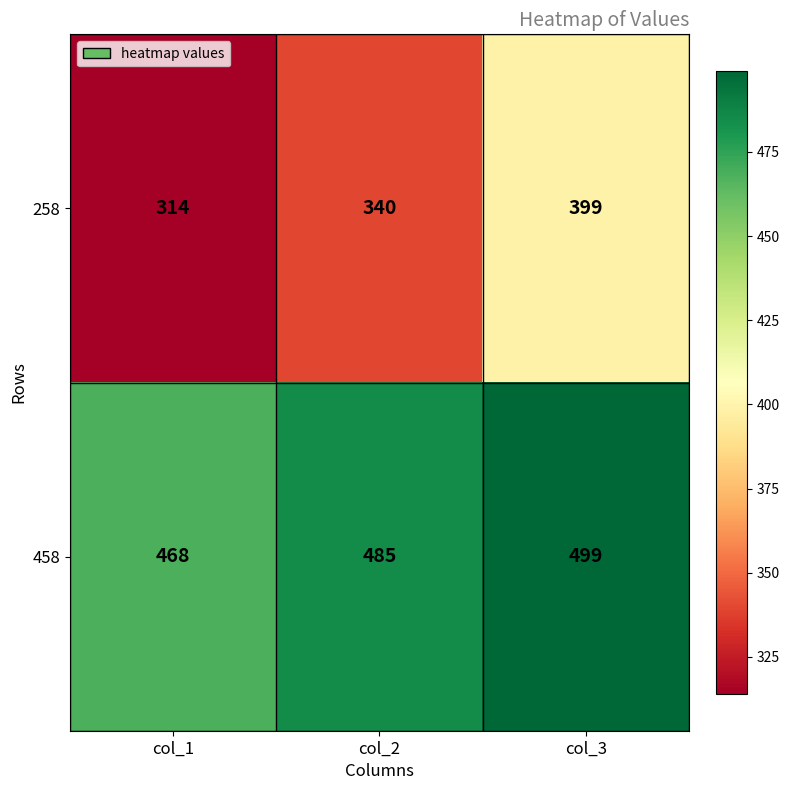

Where is 258 nearest to the value 356?

col_2